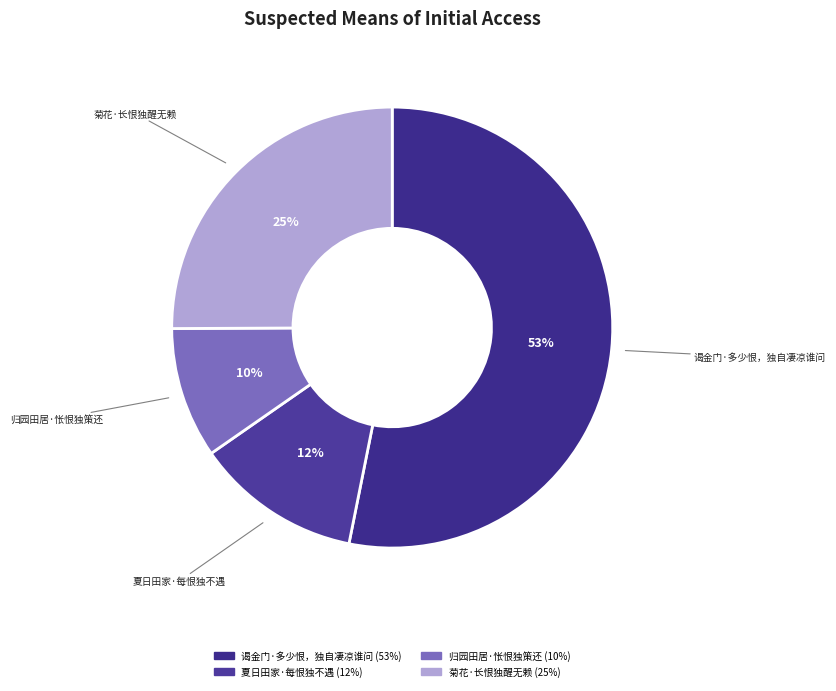

Approximately how many times larger is the value at 夏日田家·每恨独不遇 compared to 菊花·长恨独醒无赖?

0.5